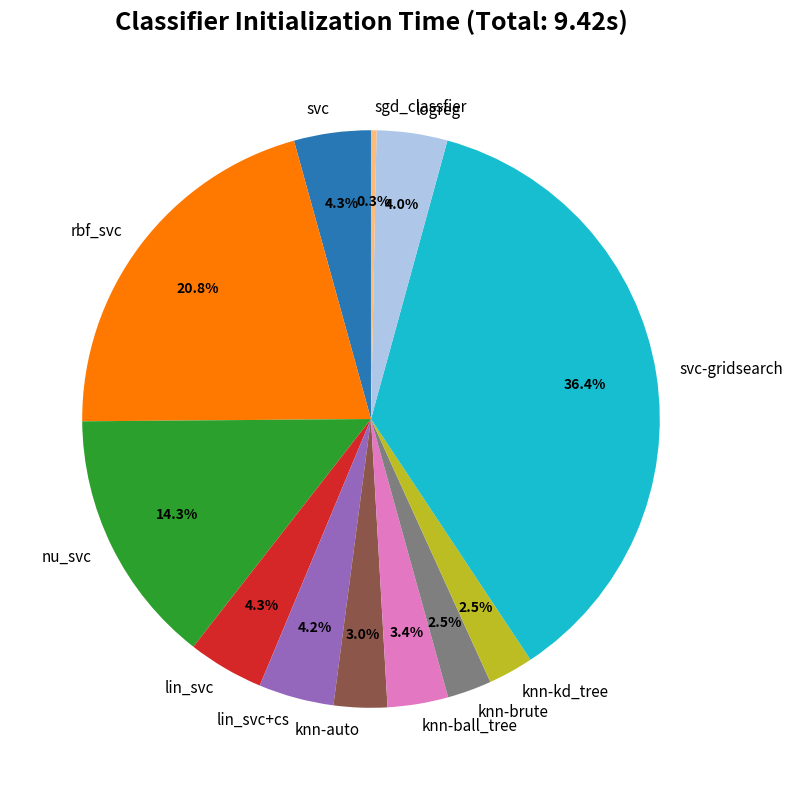

What is the largest slice in the pie chart?

svc-gridsearch